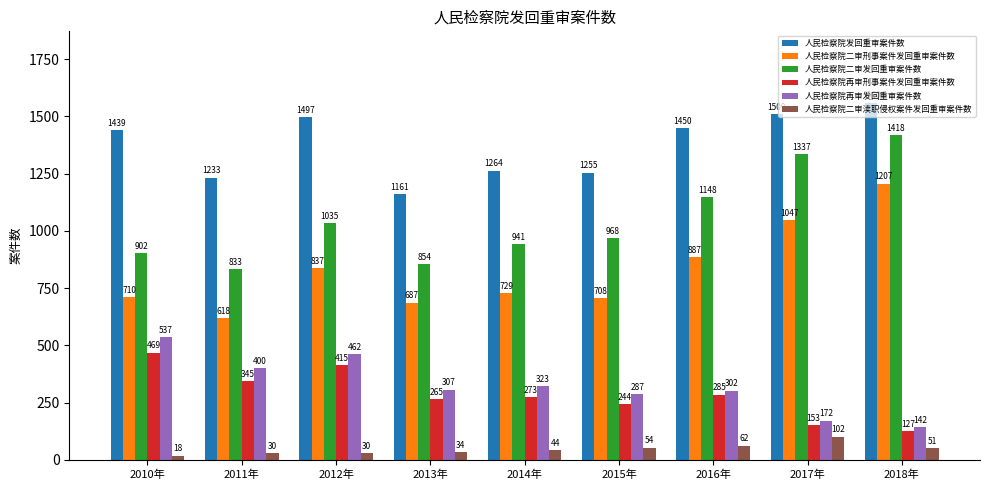

What is the value of the 人民检察院发回重审案件数 bar at the 7th from the left?

1450